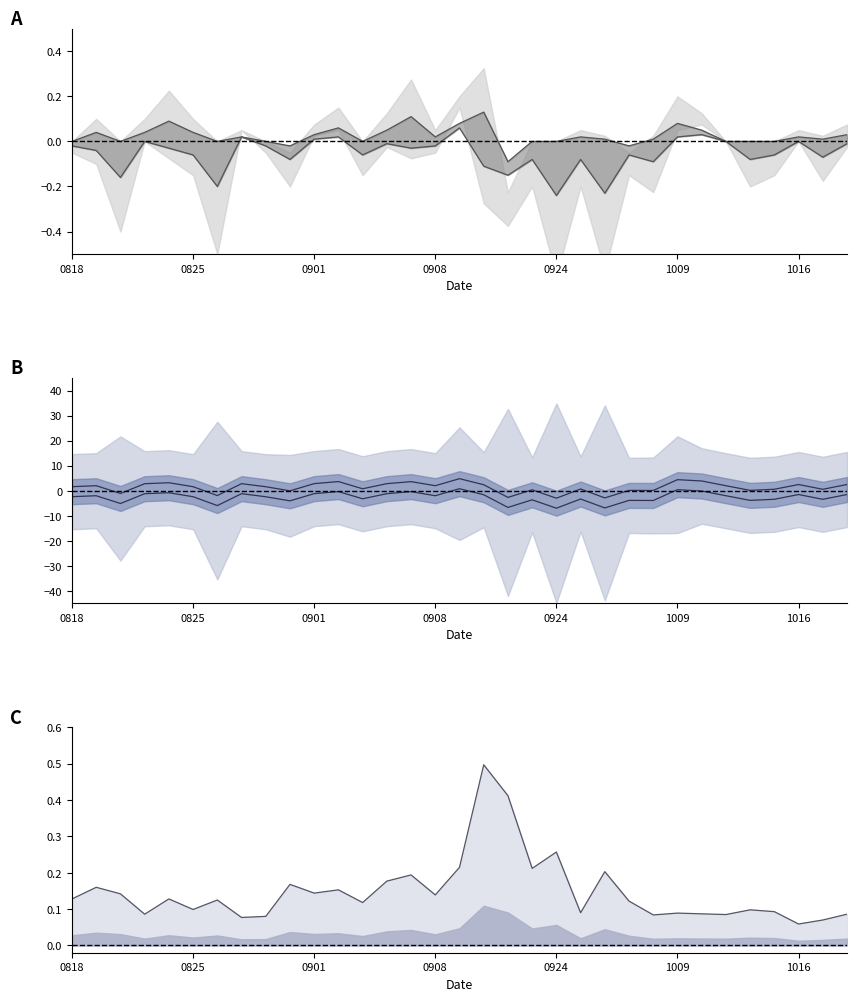

What is the difference between the highest and lowest values at 14?

4.0